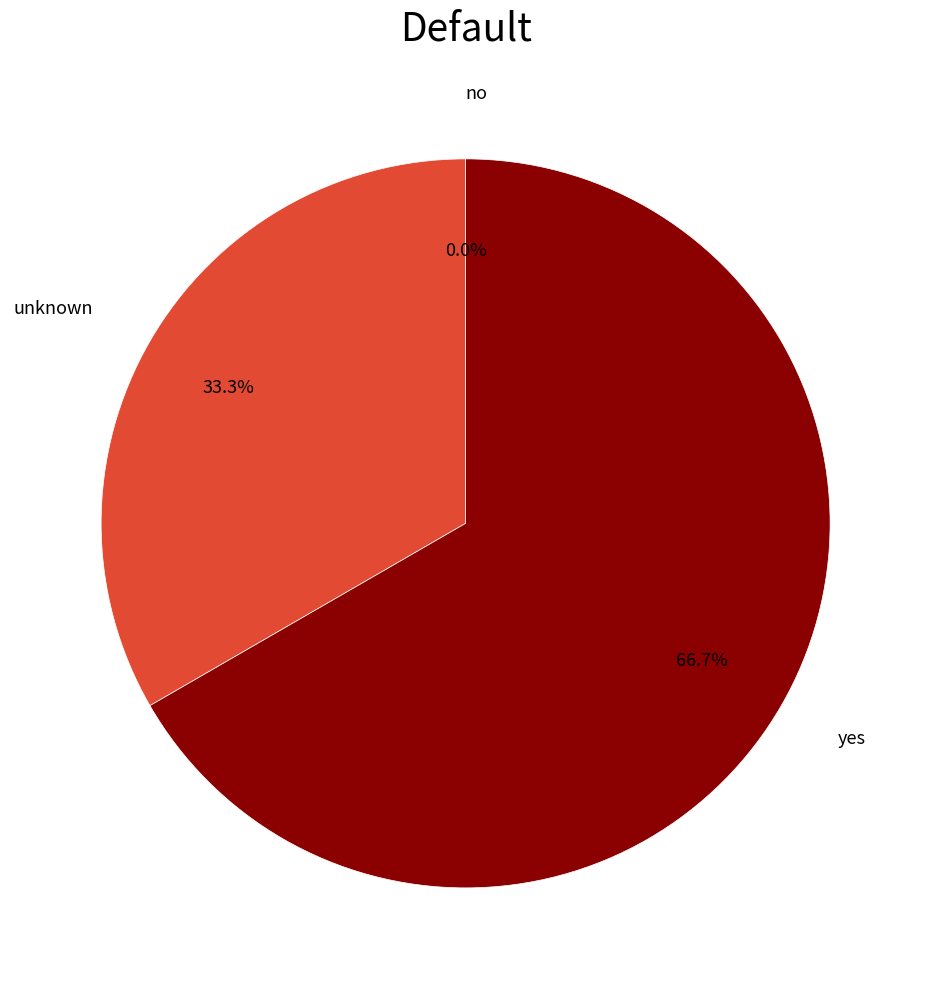

To the nearest percent, what portion does yes represent?

67%